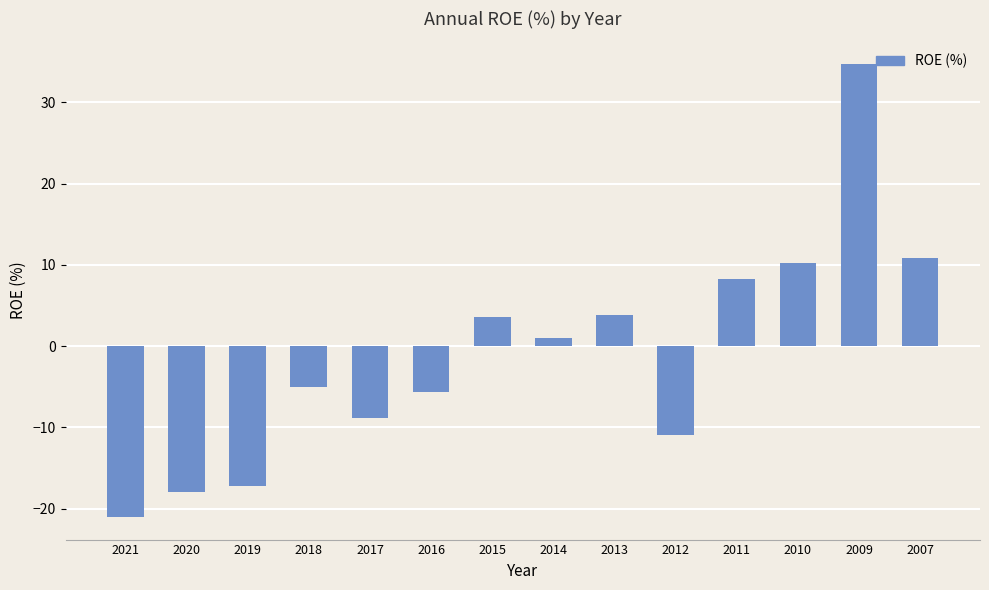

What is the value of the 10th bar from the left?

-10.9